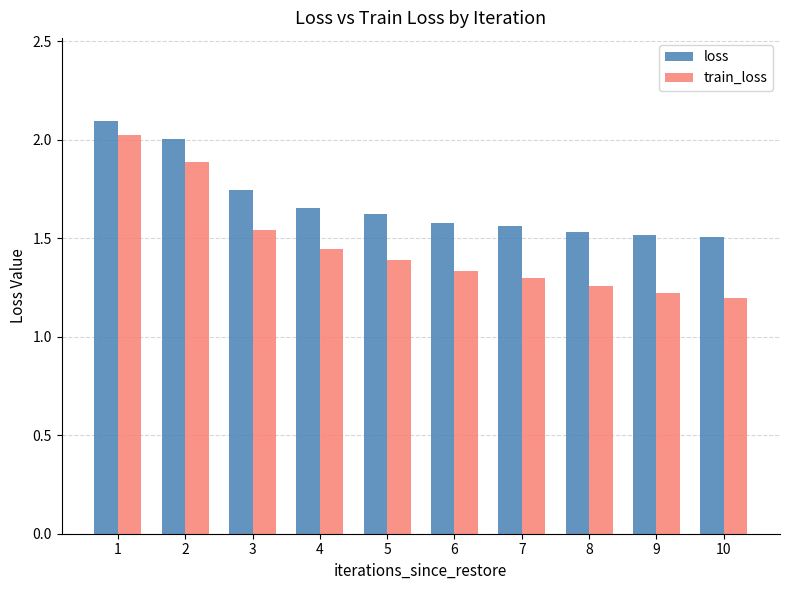

Rank the series by their maximum value, from lowest to highest.

train_loss, loss